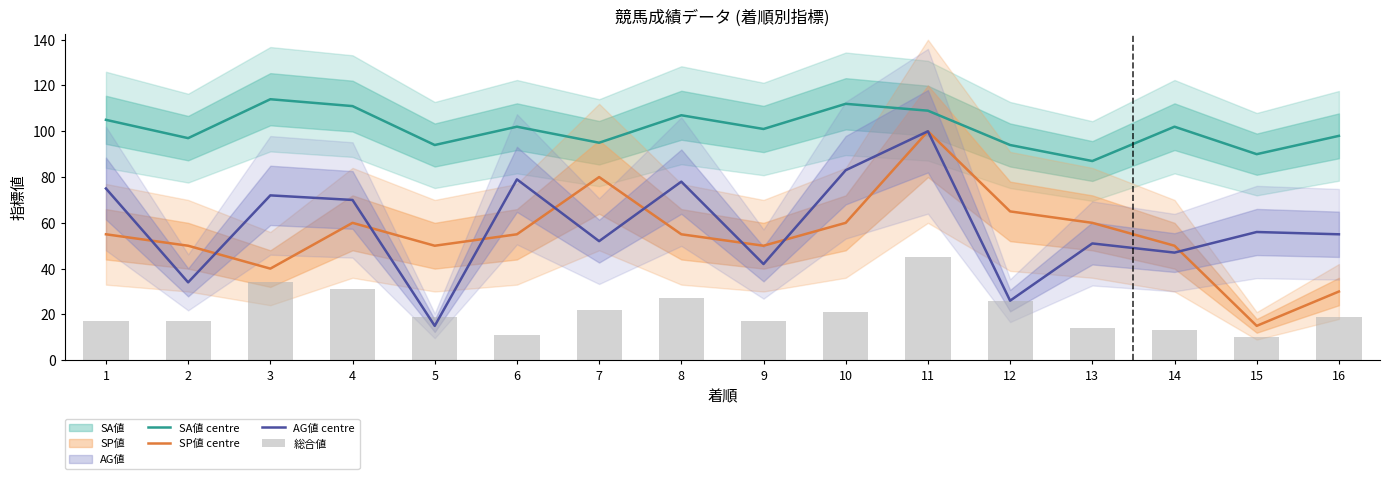

What is the spread (max minus min) of values at 11?

64